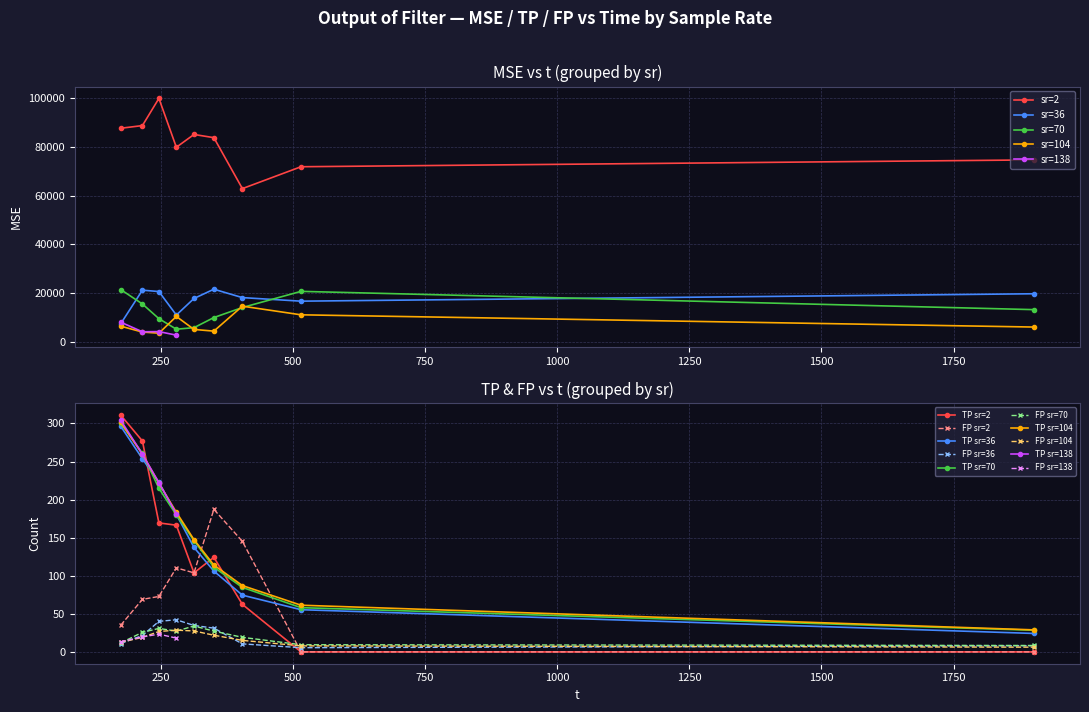

After their last crossing, which series has the higher values: sr=70 or sr=36?

sr=36